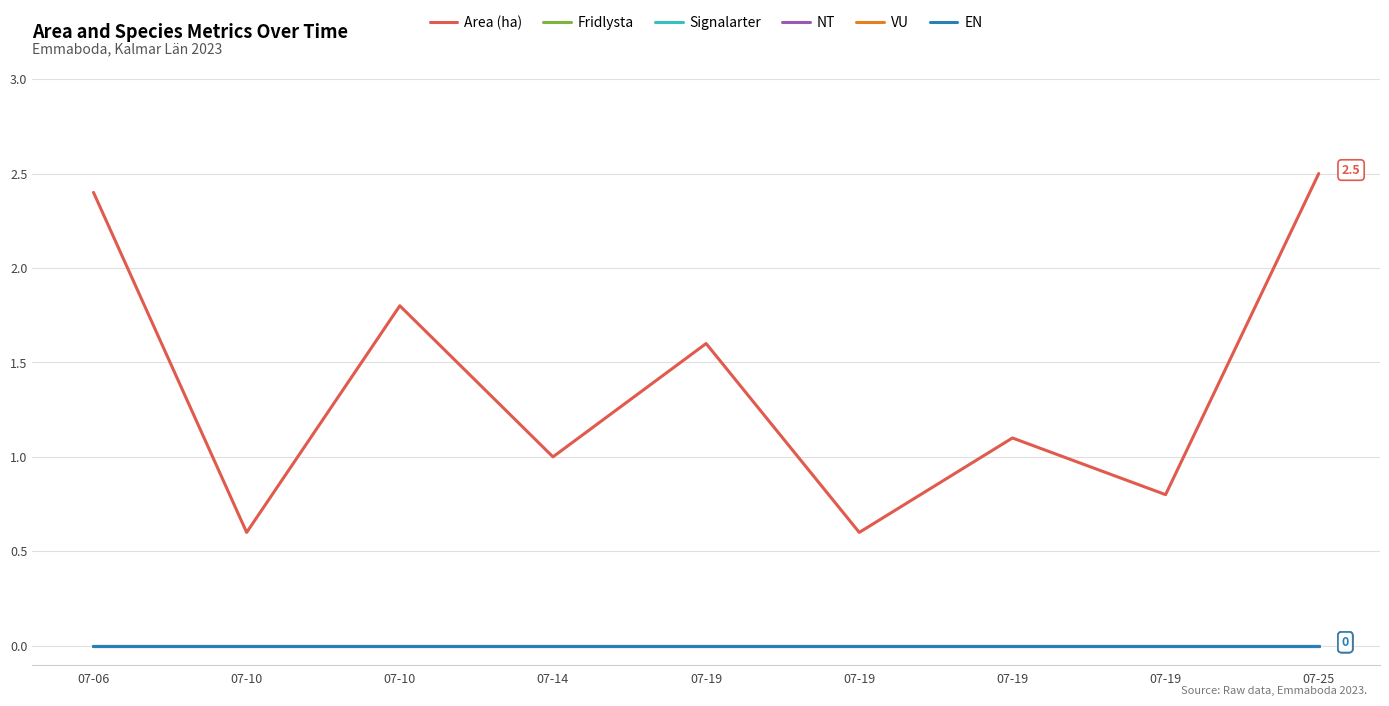

At which category does Area (ha) reach its first local valley?

07-10